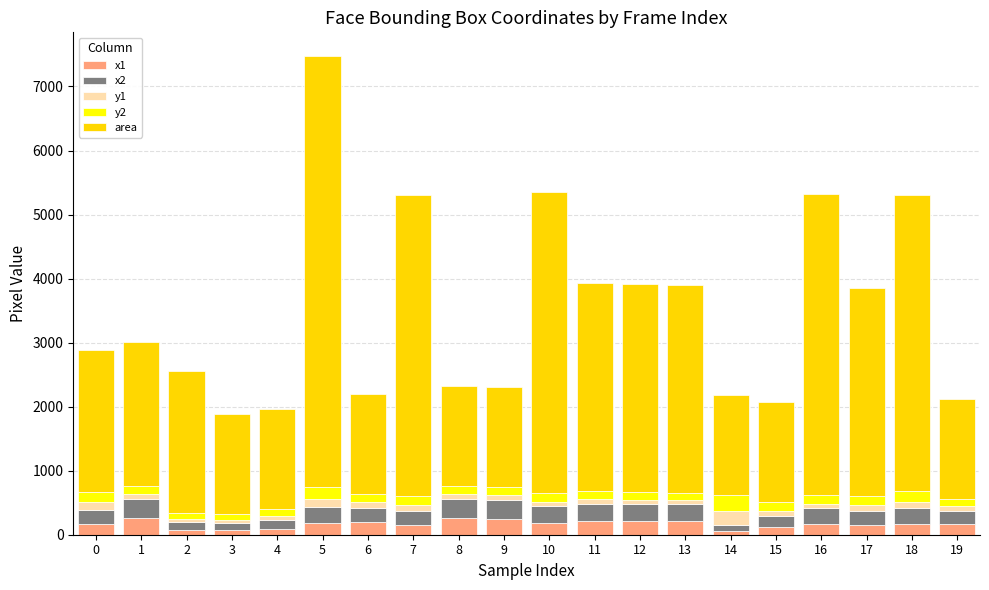

What is the approximate value of x2 at 7, to the nearest 5?

225